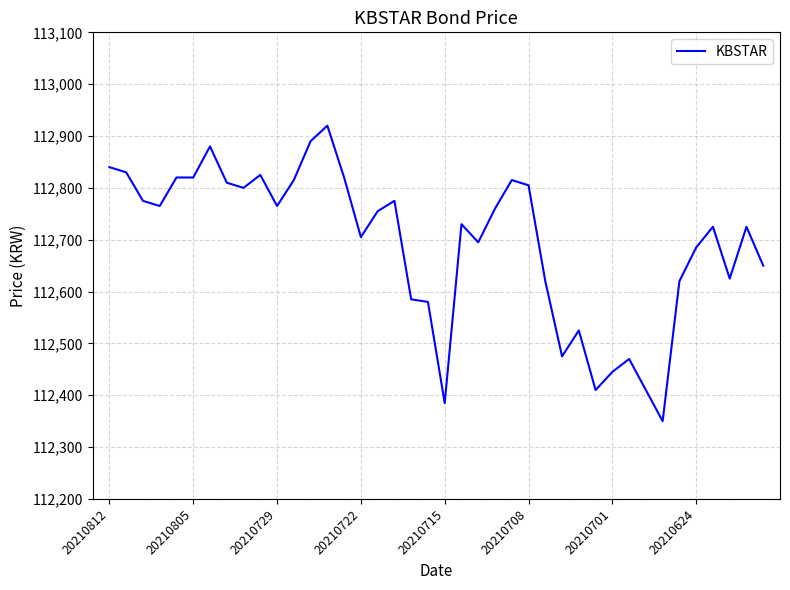

What is the difference between the maximum and minimum values?

570